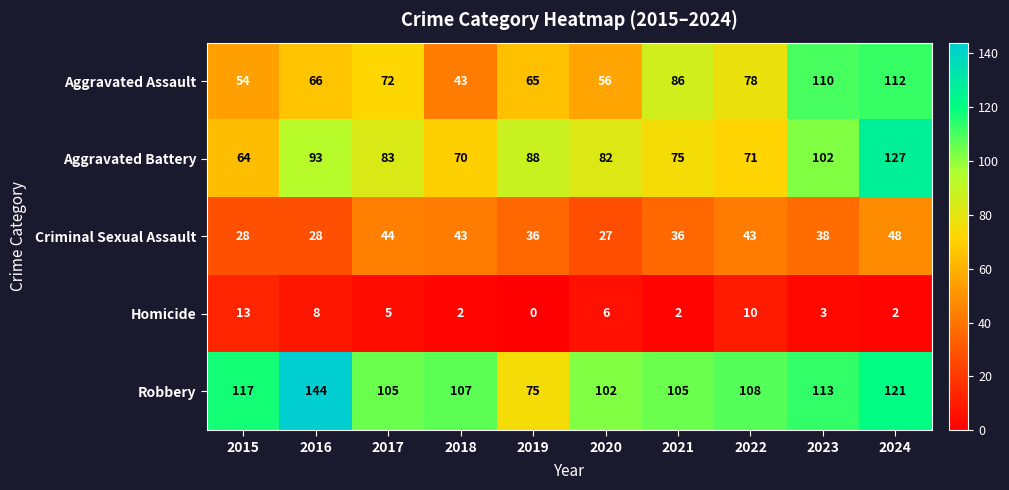

The Homicide series shows 13 at 2015. True or false?

True